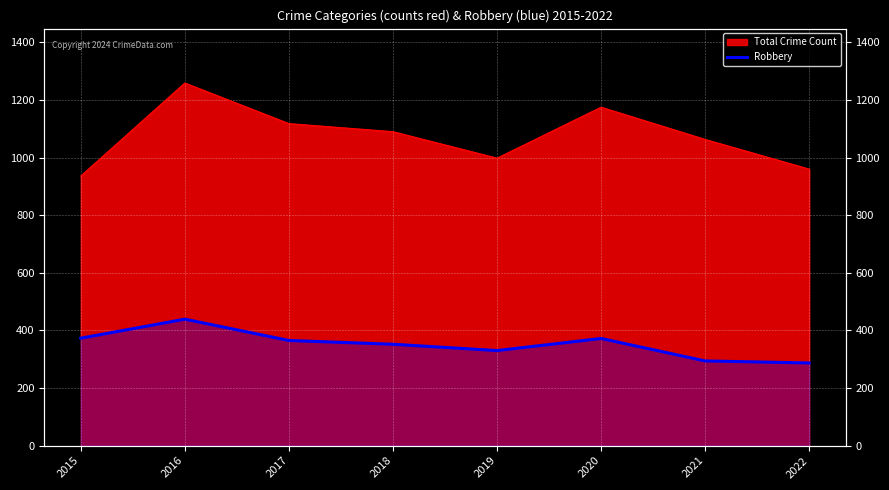

Between 2015 and 2016, which is larger?

2016